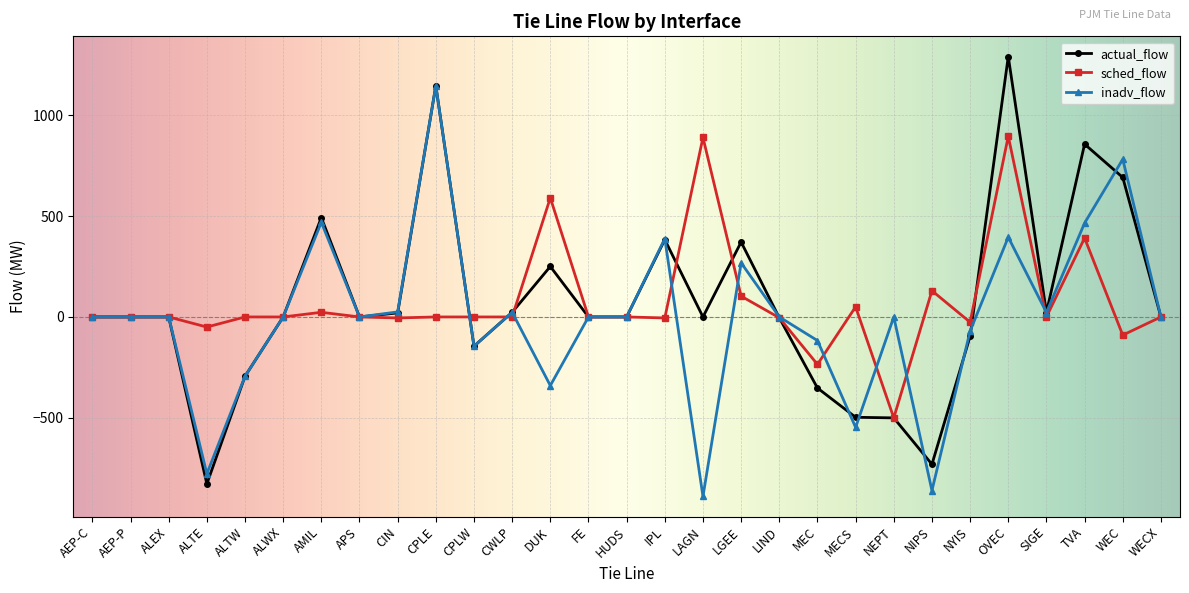

Which label corresponds to the largest value in the chart?

OVEC